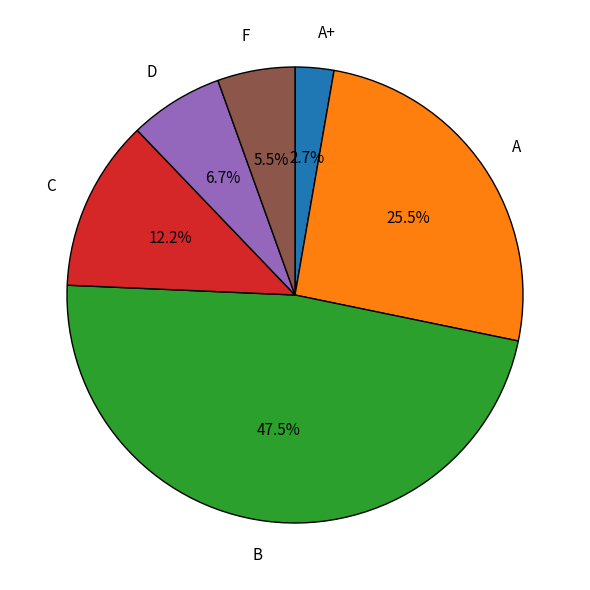

What percentage do A and D together represent?

32.2%